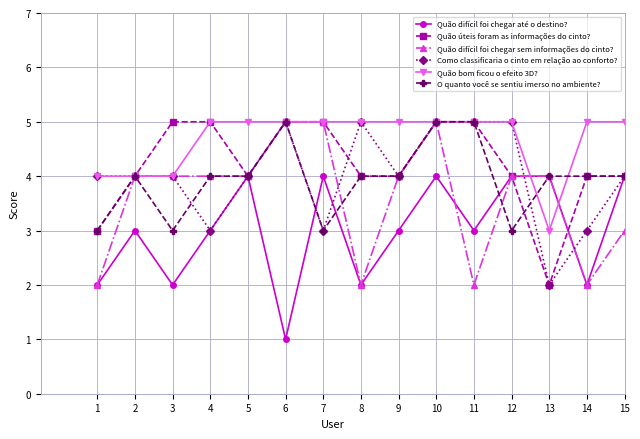

True or false: Quão difícil foi chegar até o destino? and Quão bom ficou o efeito 3D? cross at least once.

True